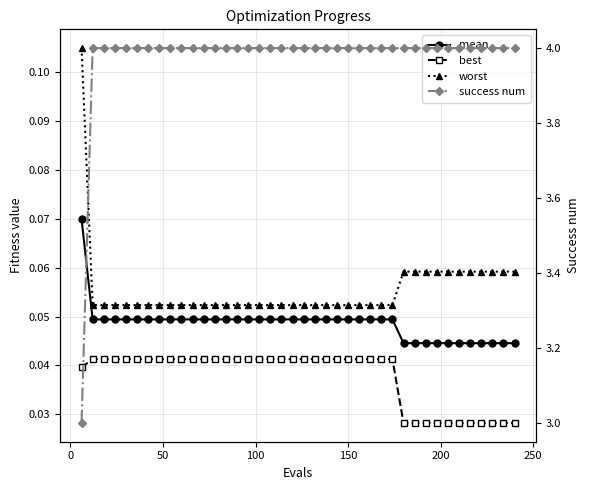

What is the sum of all success num values?

159.0